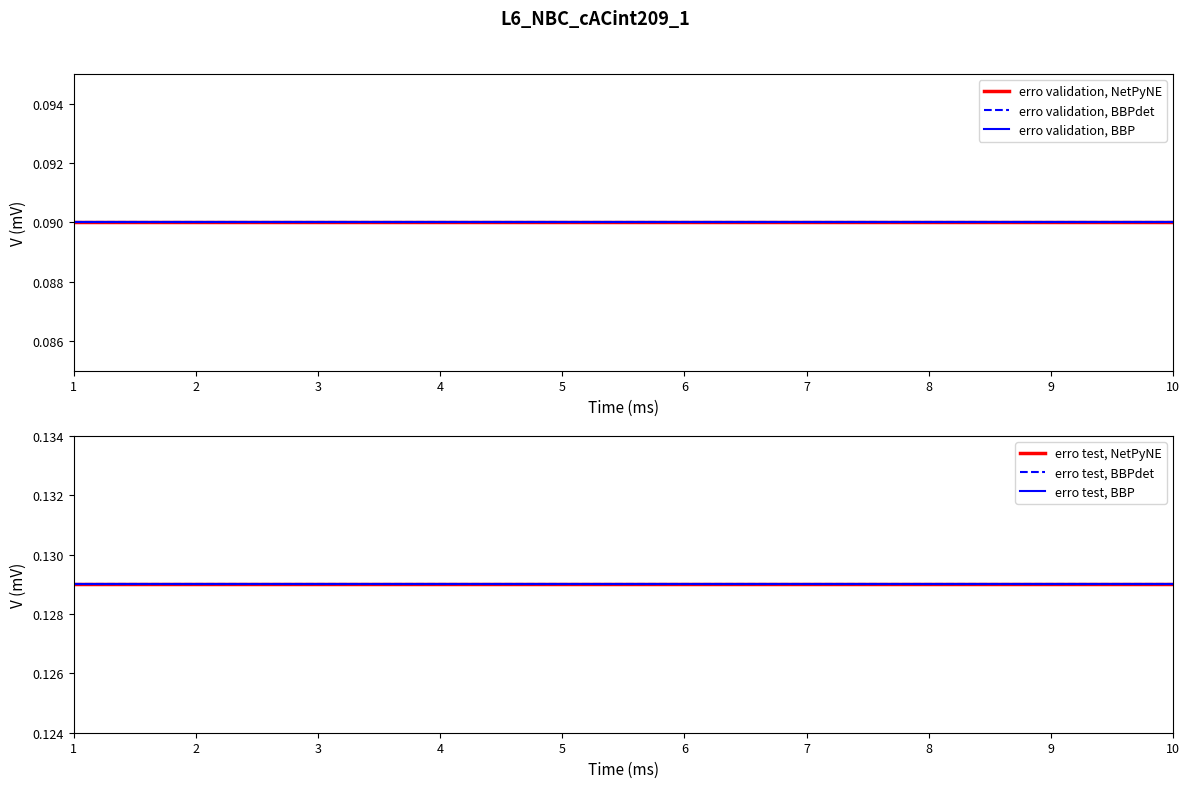

How many lines are shown in the chart?

6